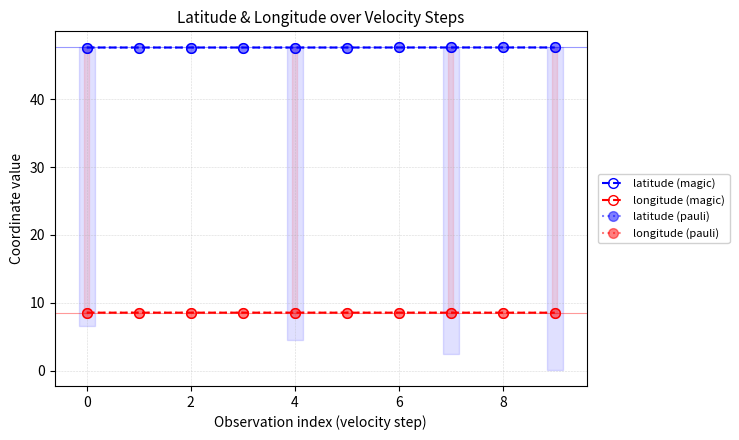

List the series in order of their peak value, highest first.

latitude (magic), latitude (pauli), longitude (magic), longitude (pauli)